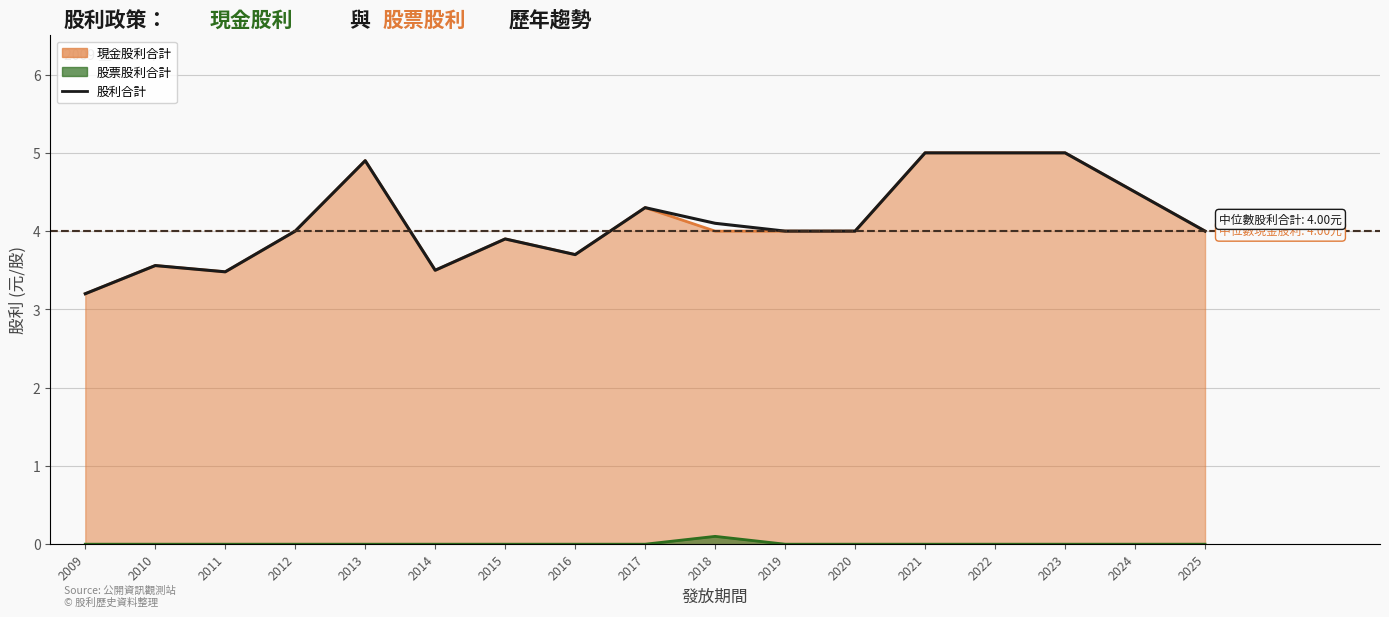

What is the change in value from 2009 to 2023?

+1.8